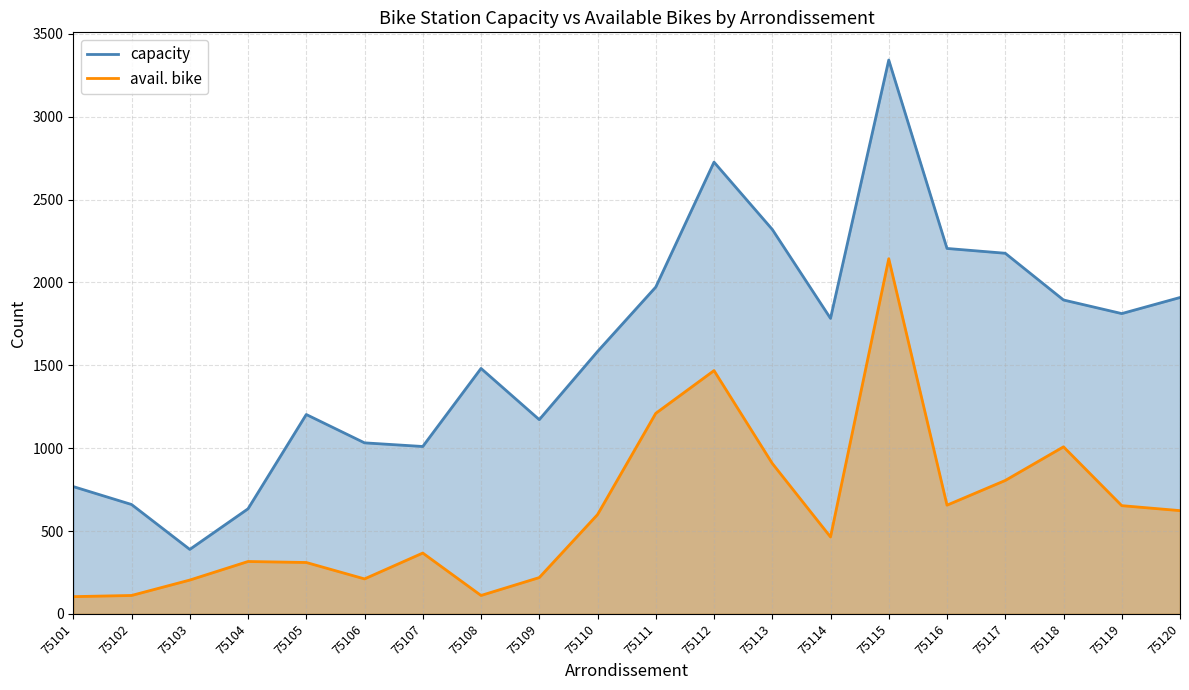

Which series has the widest spread of values?

capacity